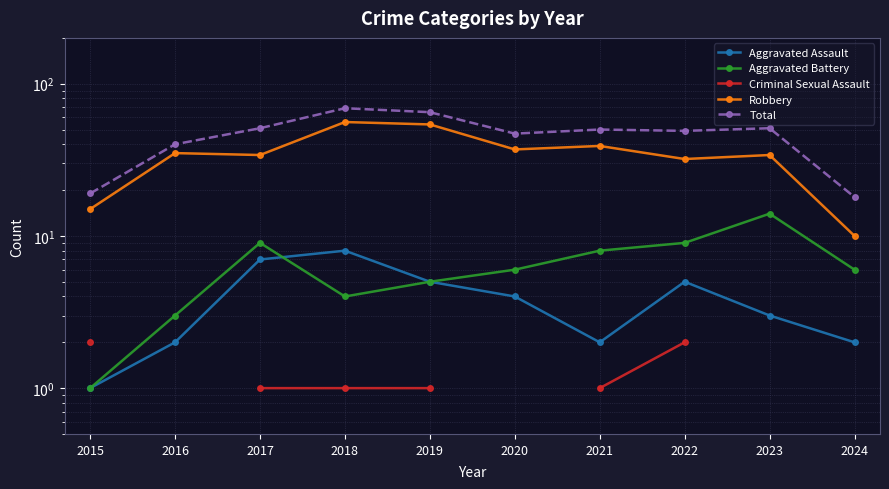

At how many categories does at least one series exceed 7?

10